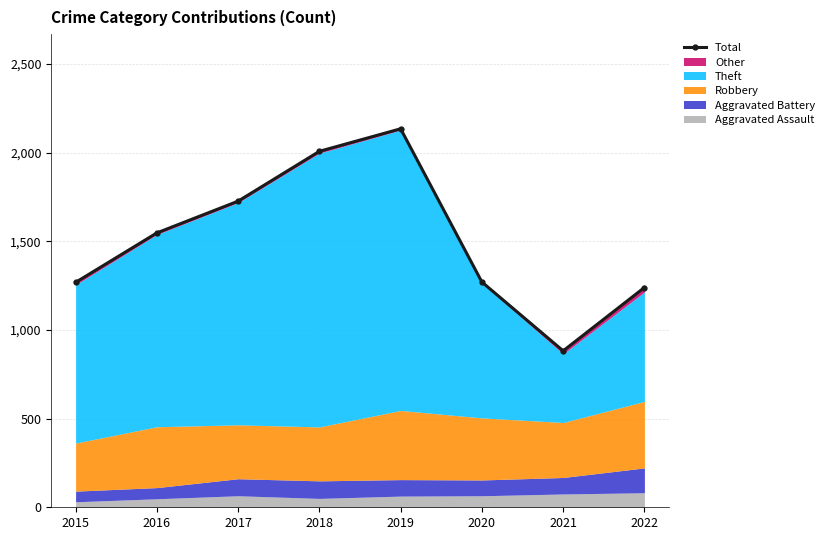

Rank the categories by value from highest to lowest.

2019, 2018, 2017, 2016, 2020, 2015, 2022, 2021